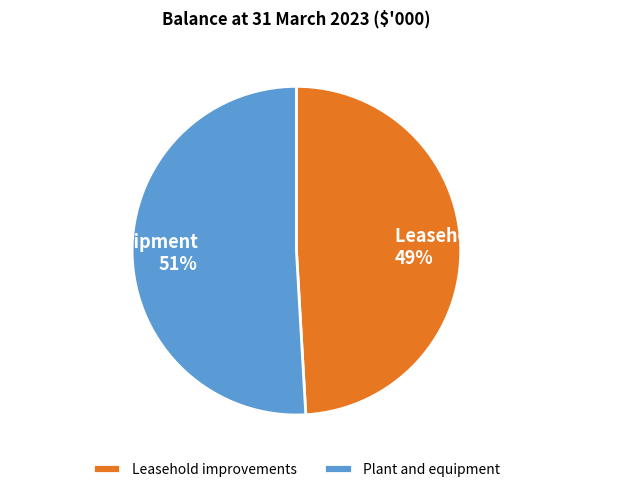

Which has a higher value, Plant and equipment or Leasehold improvements?

Plant and equipment